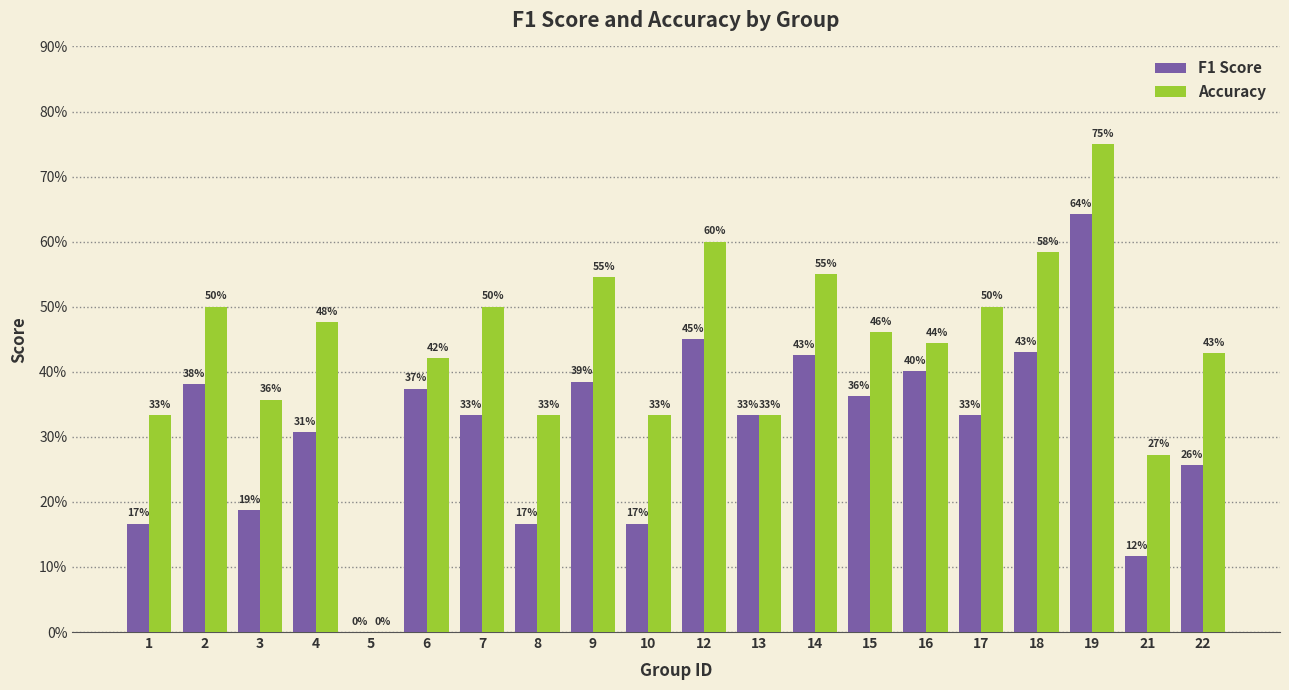

Is it true that F1 Score equals 0.4 at 5?

False